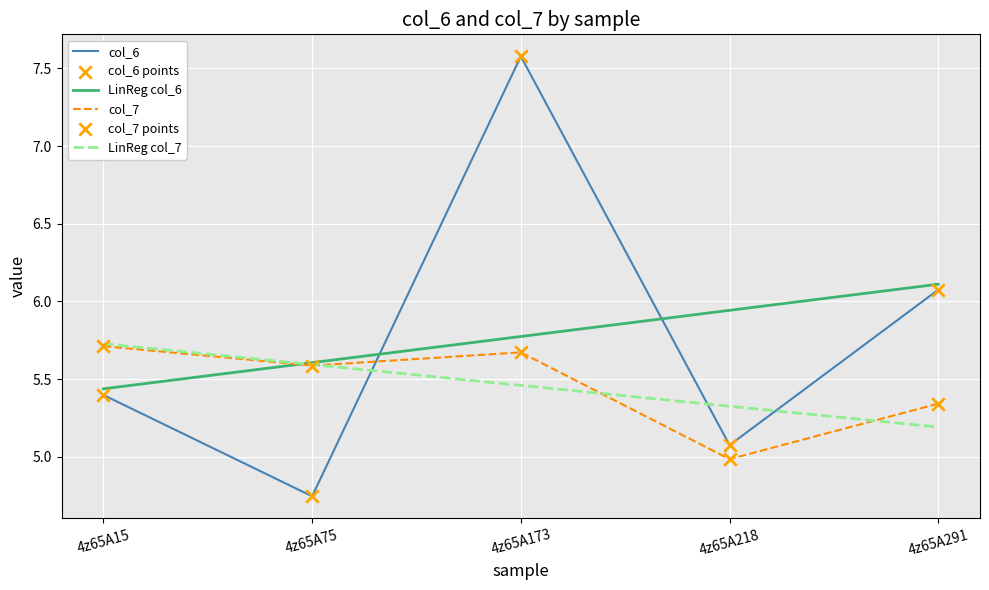

At which category is the sum across all series the highest?

4z65A173